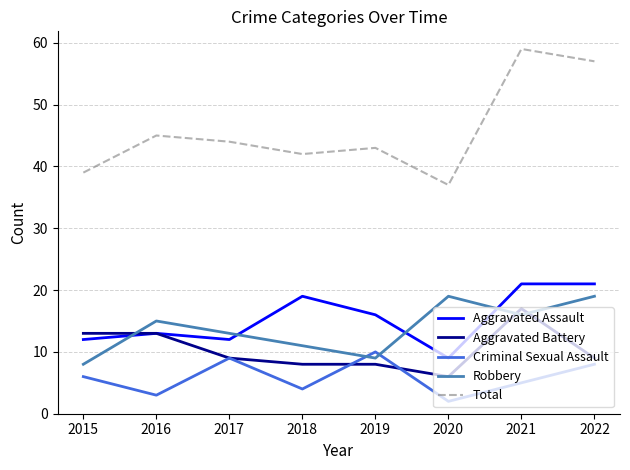

At how many categories does at least one series exceed 15?

8